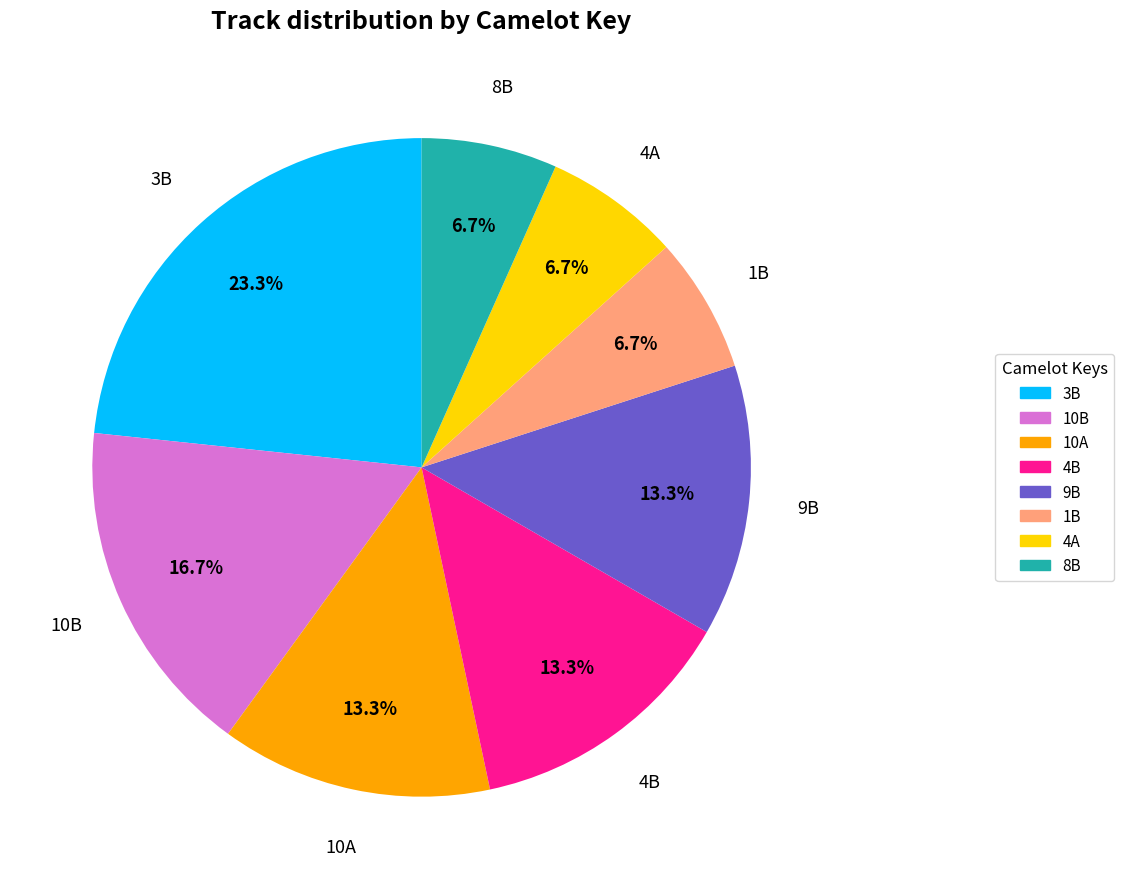

Is there a majority slice in this chart?

No